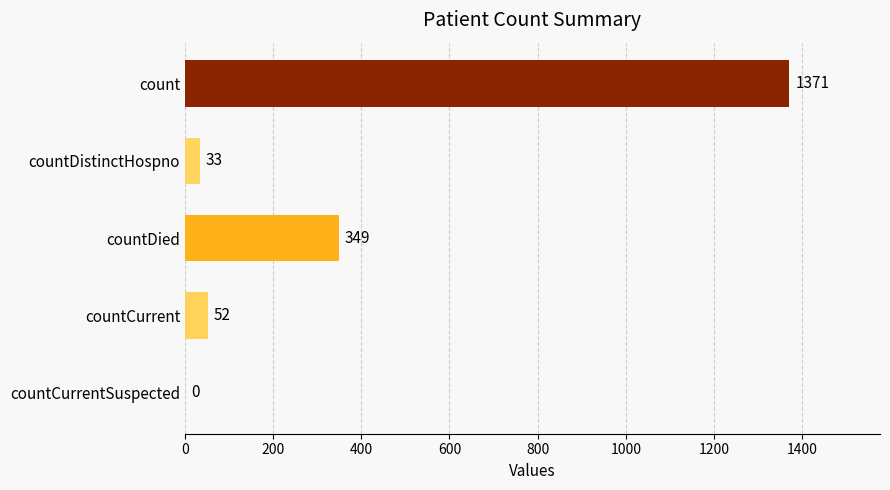

Is it true that the value at count is 1371?

True